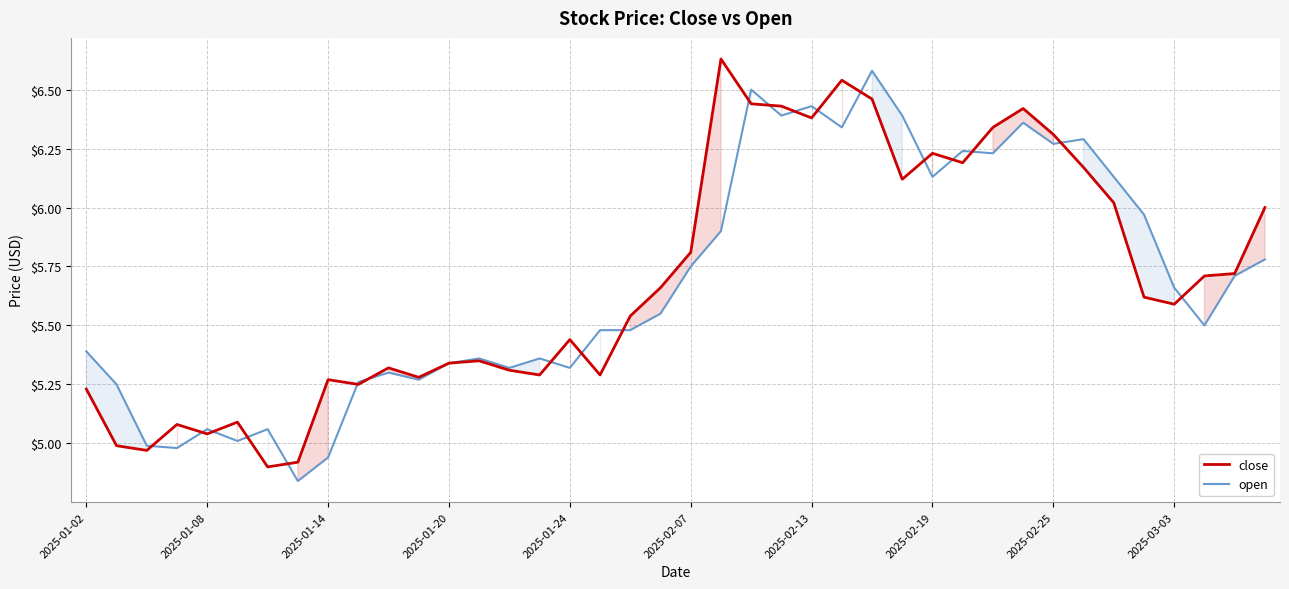

Is the value of open at 2025-01-14 greater than the value of close at 36?

No